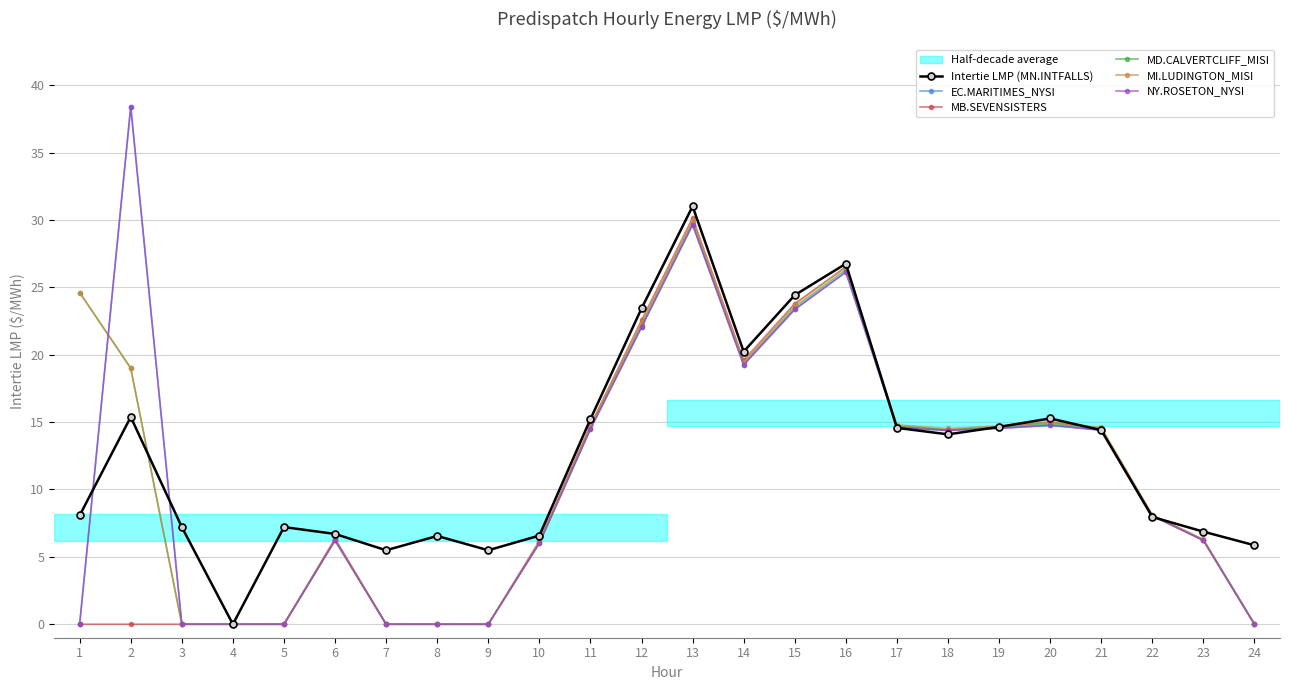

What is the difference between the maximum and minimum values in the EC.MARITIMES_NYSI series?

38.4